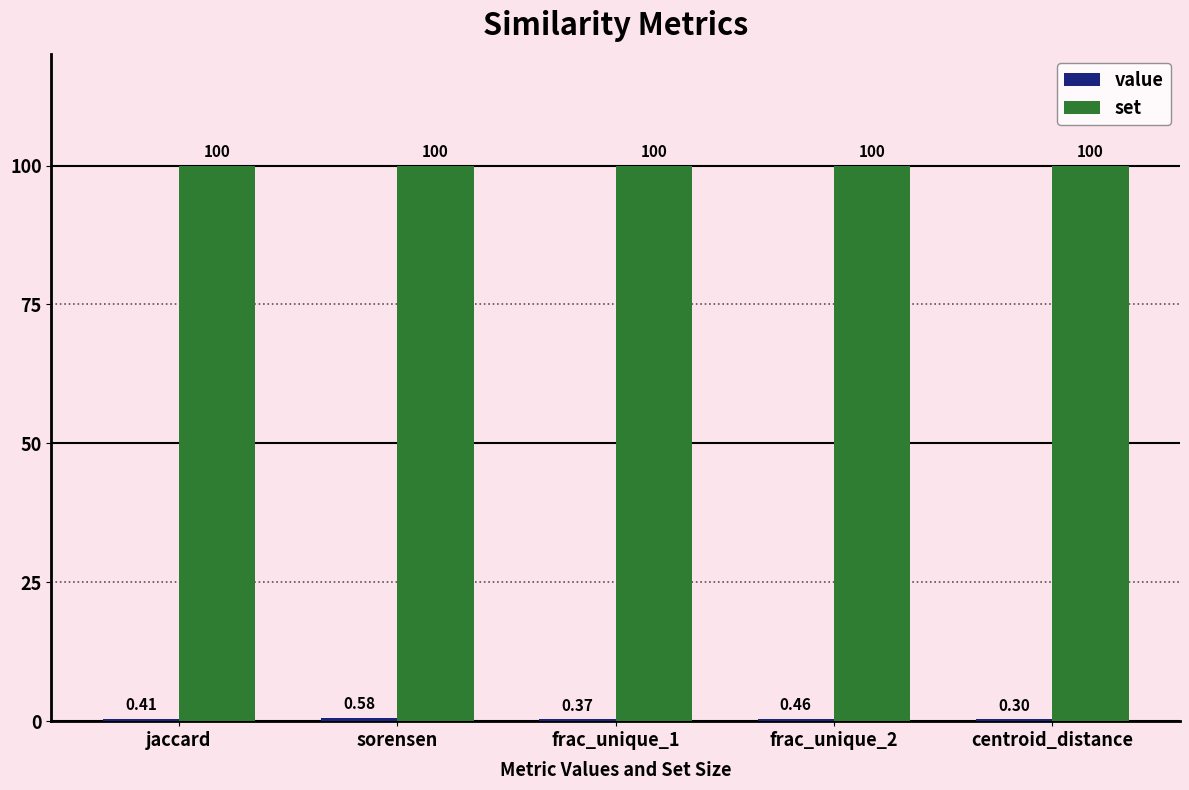

Which series has the largest total across all categories?

set